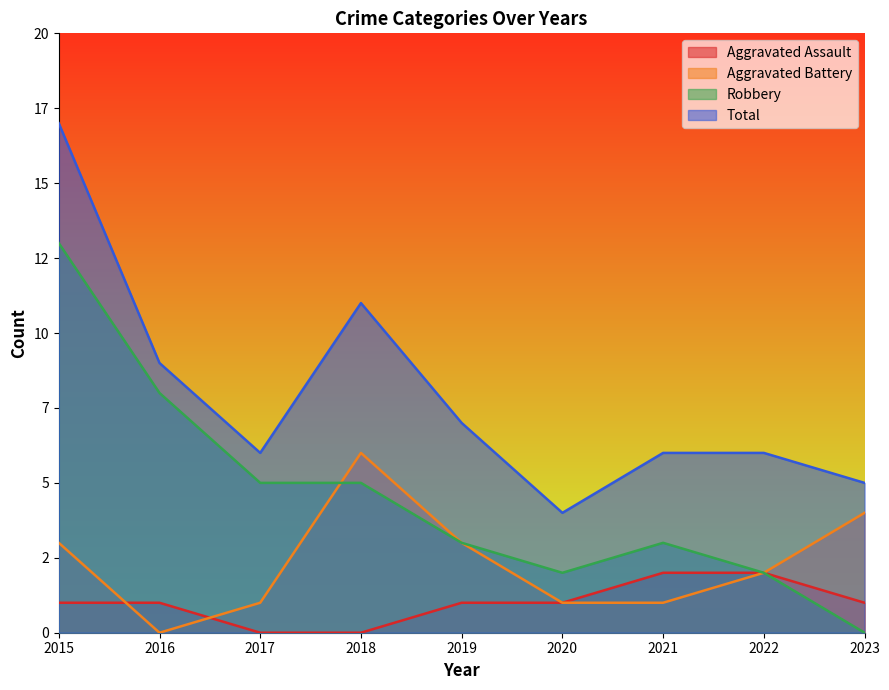

Which has a higher value, 2020 or 2016?

2020